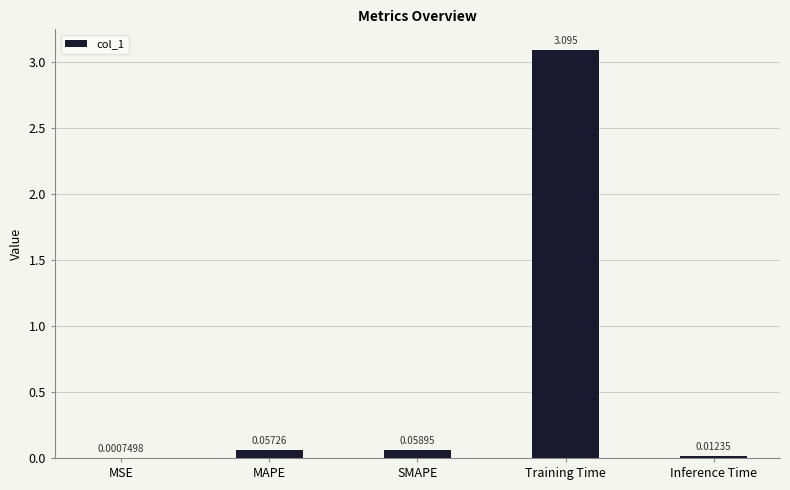

What is the maximum value shown in the chart?

3.1